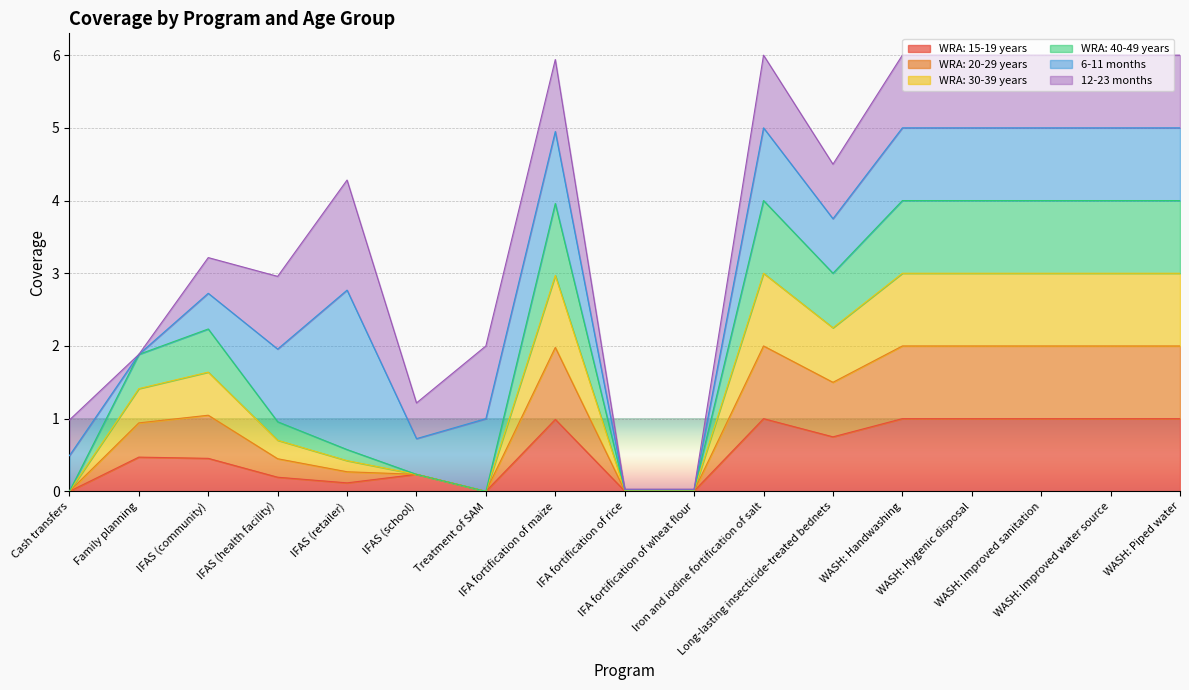

What is the label of the 15th point from the left?

WASH: Improved sanitation